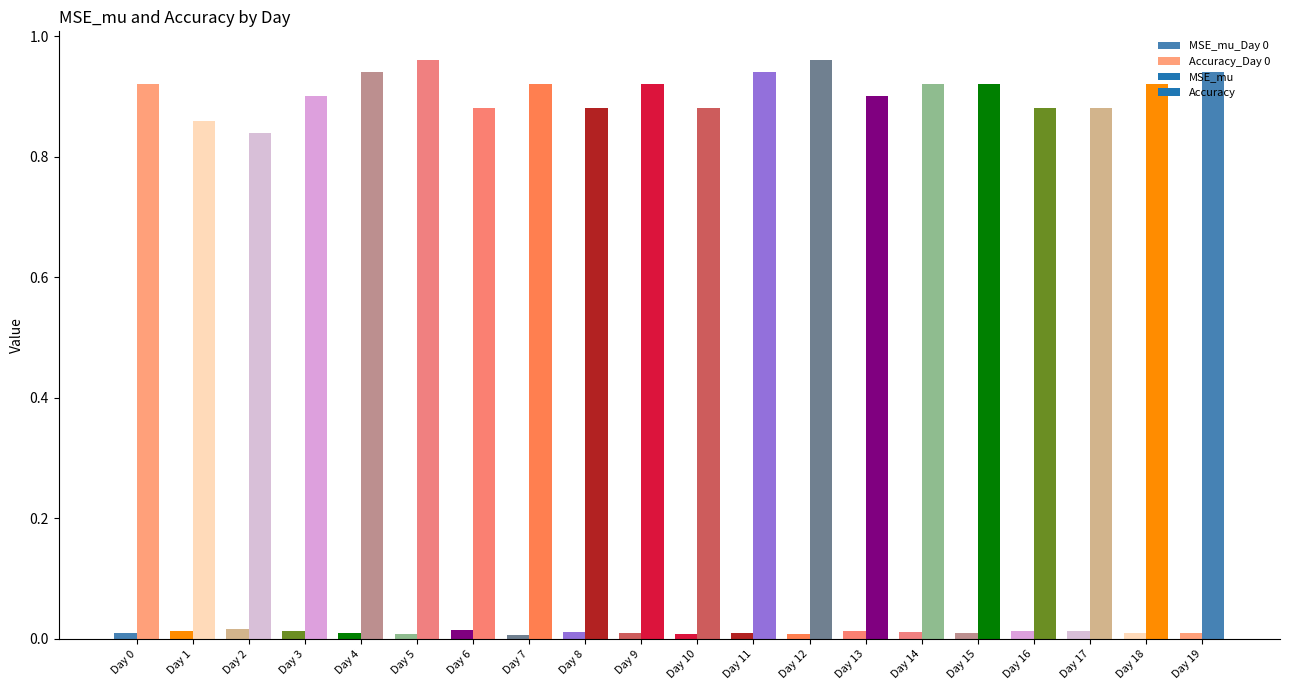

Rank the series by their average value, from lowest to highest.

MSE_mu, Accuracy